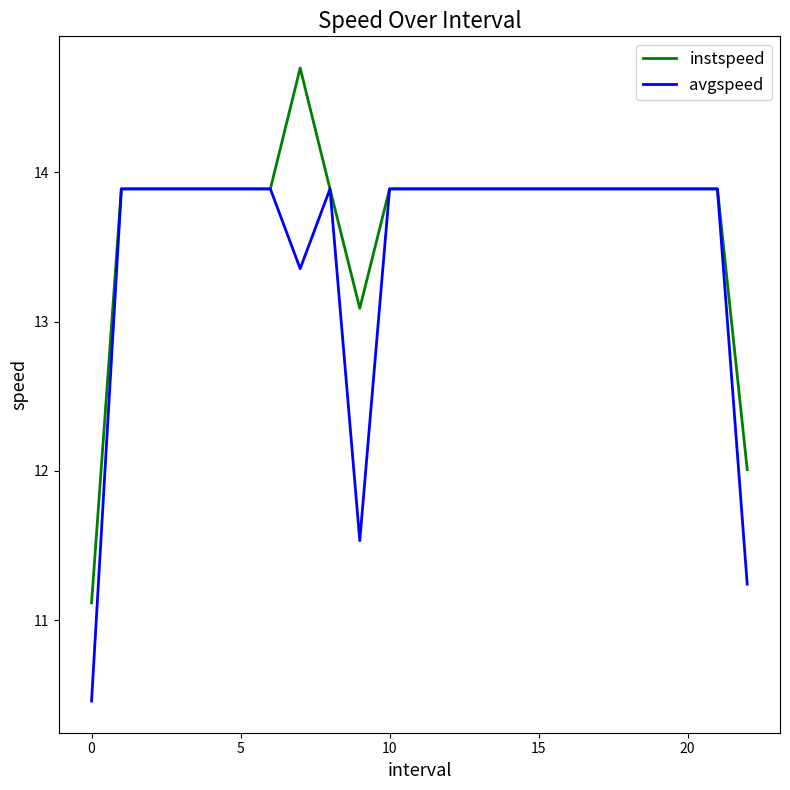

What is the greatest value displayed?

14.7